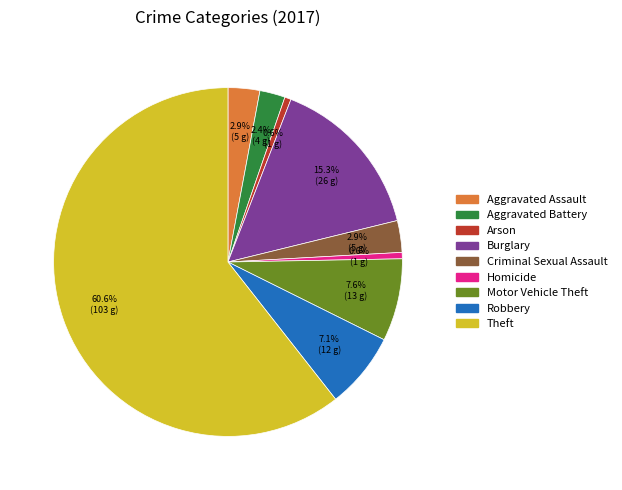

Does any single category account for the majority?

Yes